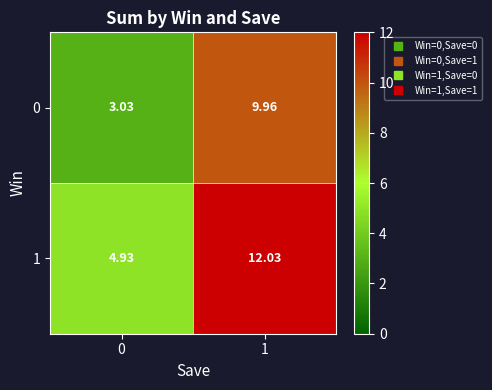

Is the value of 0 at 1 greater than the value of 1 at 1?

No